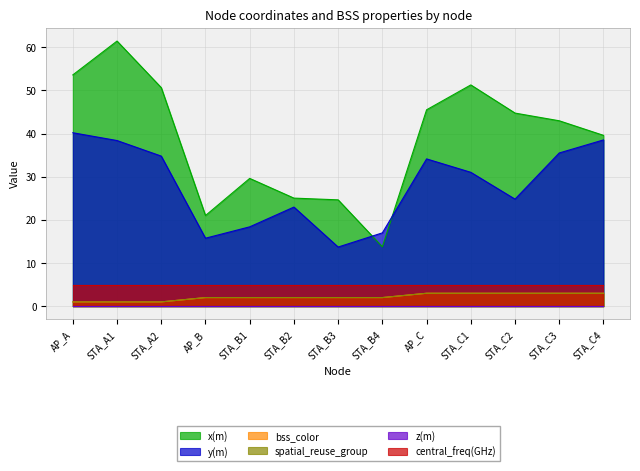

The spatial_reuse_group series shows 1.4 at STA_A1. True or false?

False